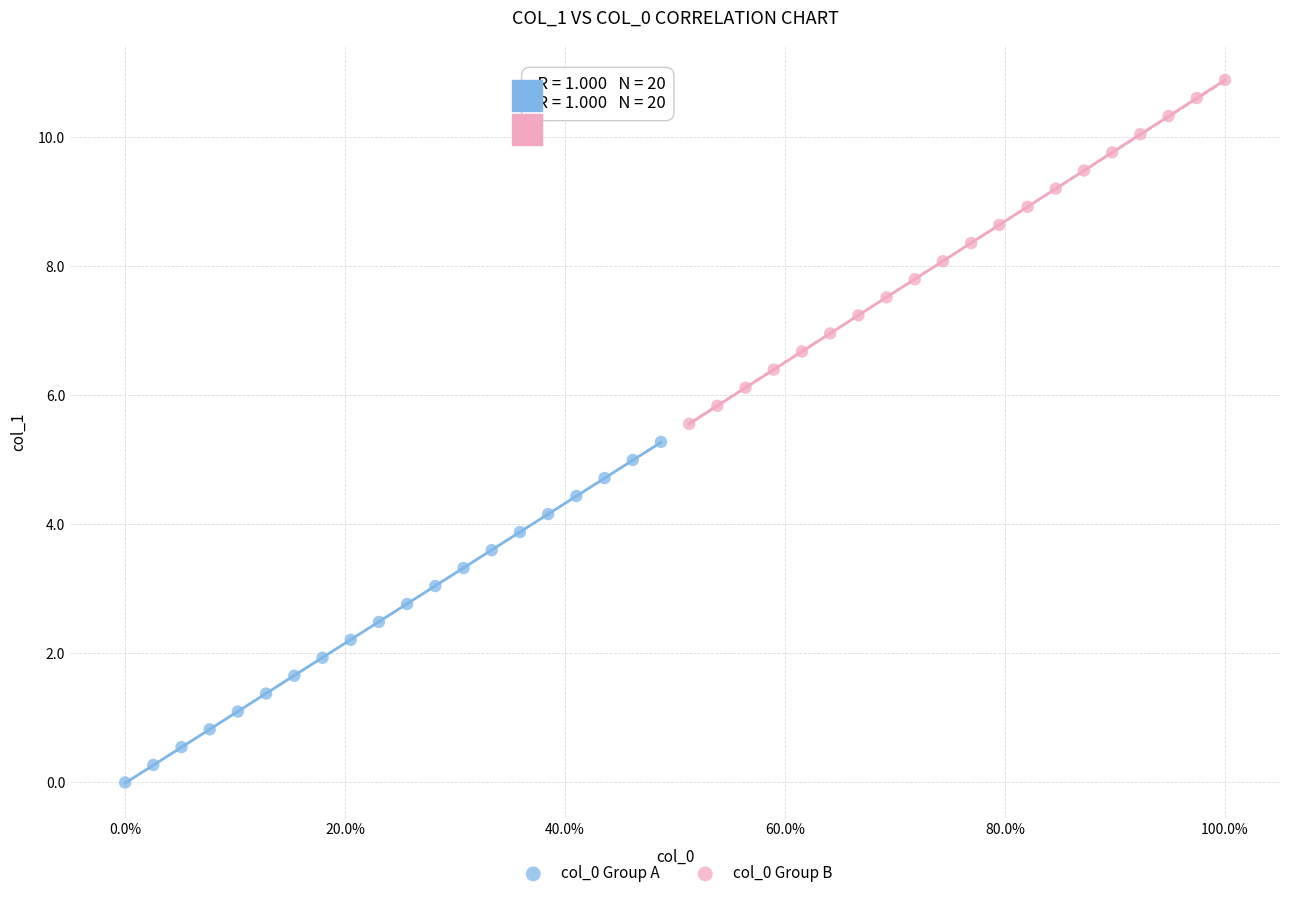

Which series contains the lowest Y value?

col_0 Group A